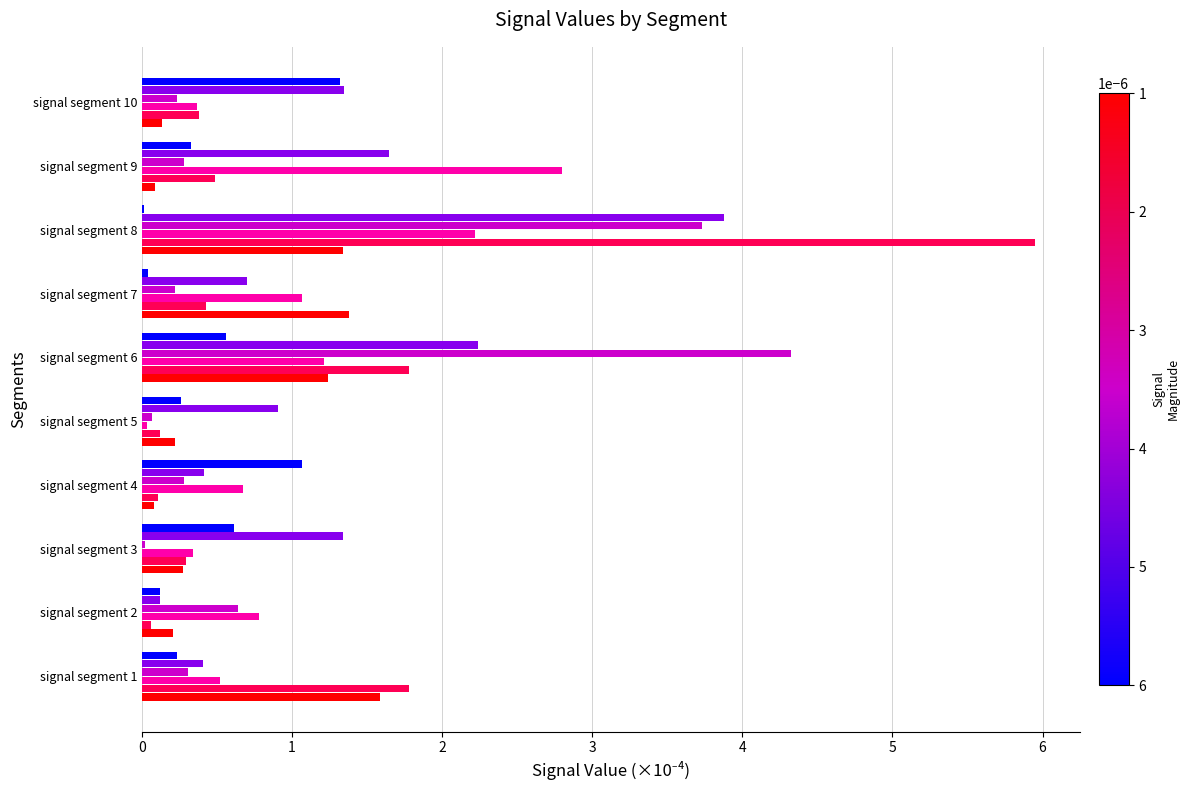

Which category has the highest value across all series?

signal segment 8